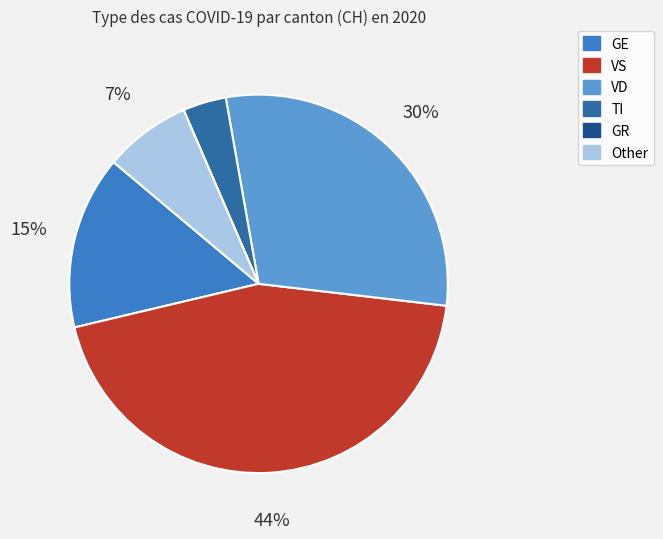

Combined, do Other and TI account for over 50%?

No